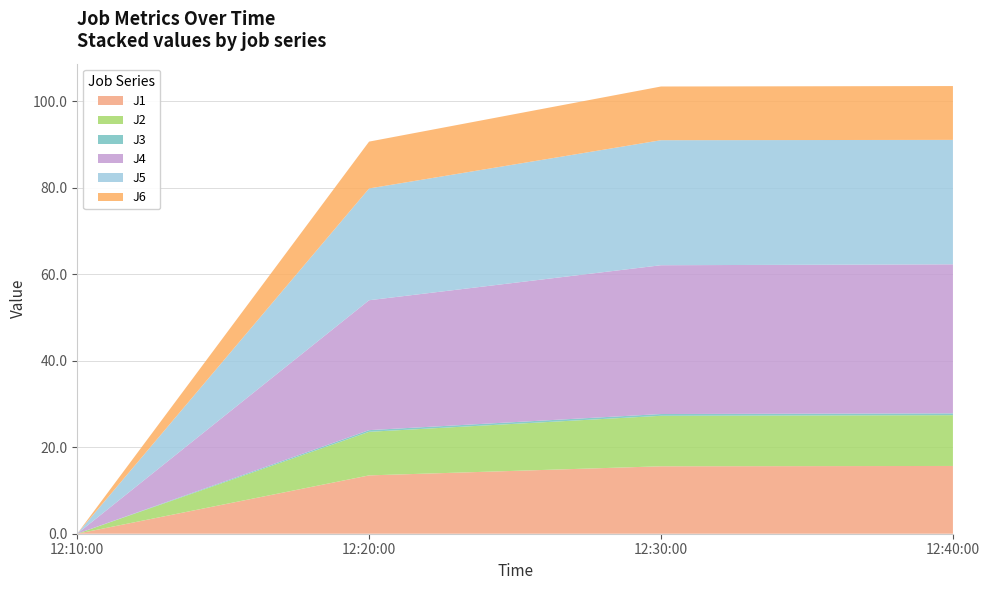

Reading left to right, extract all data points from this chart.

J1: 0.0	13.5	15.6	15.7
J2: 0.0	10.1	11.7	11.7
J3: 0.0	0.4	0.4	0.4
J4: 0.0	30.0	34.4	34.4
J5: 0.0	25.8	28.9	28.8
J6: 0.0	10.8	12.4	12.4